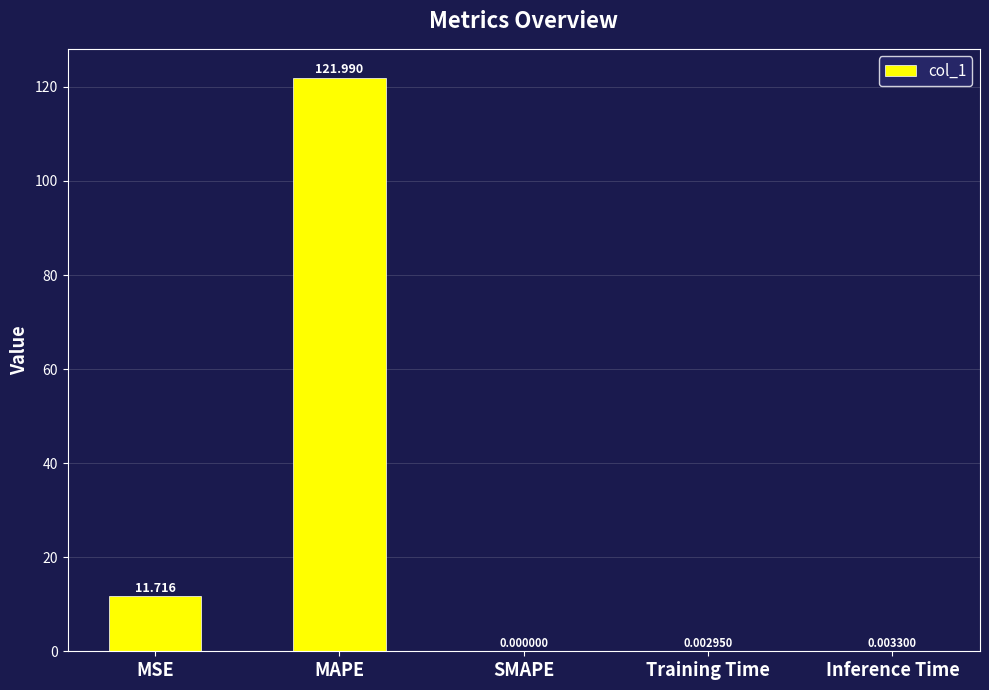

Between MSE and MAPE, which is larger?

MAPE